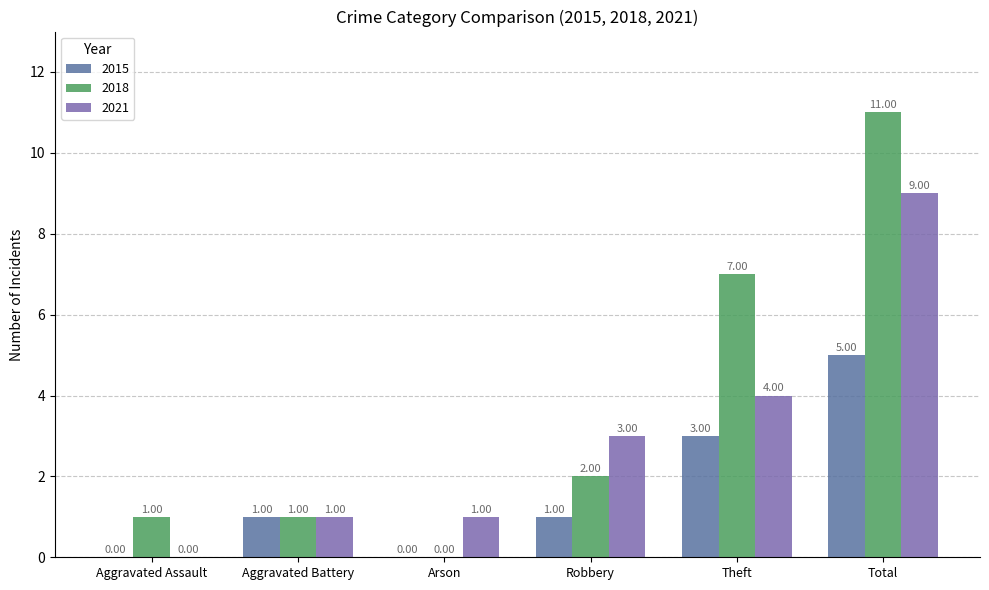

How many series are shown in this chart?

3